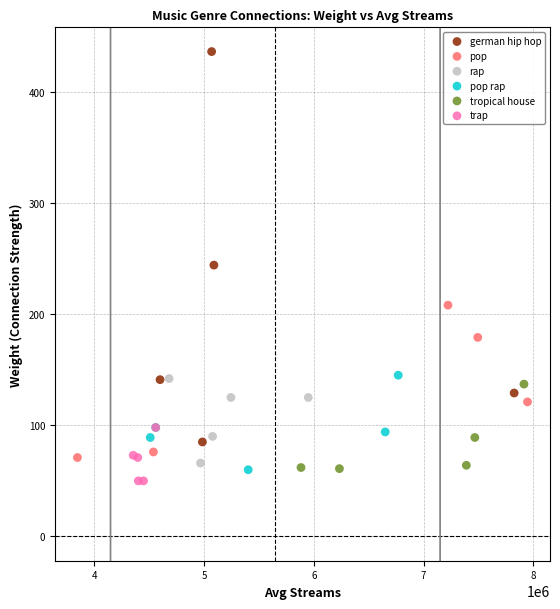

Which series has the largest Y range (max minus min)?

german hip hop